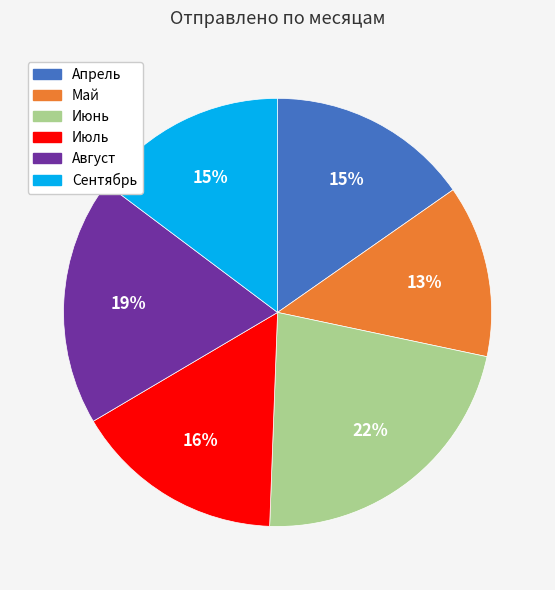

To the nearest percent, what is the average slice percentage?

17%